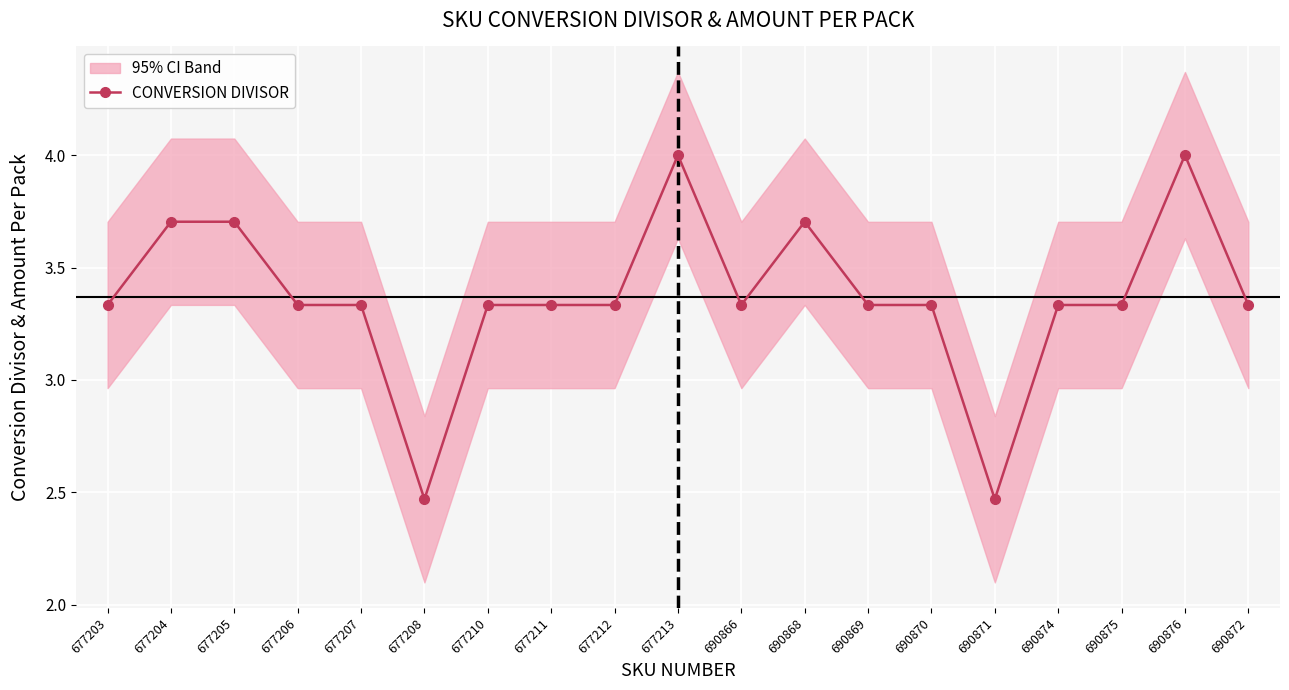

List the labels in order of value, smallest first.

677208, 690871, 677203, 677206, 677207, 677210, 677211, 677212, 690866, 690869, 690870, 690874, 690875, 690872, 677204, 677205, 690868, 677213, 690876